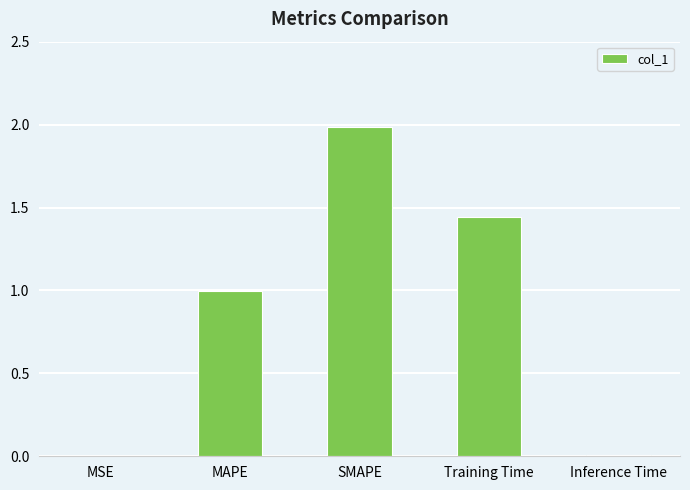

What is the sum of all values?

4.4